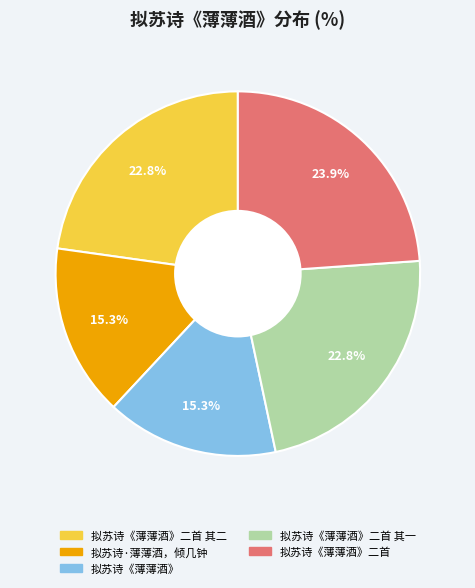

Is there any slice that represents more than half of the pie?

No